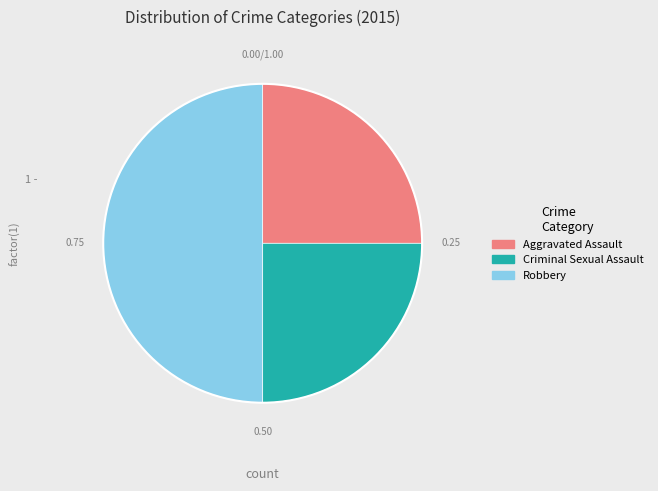

Does Criminal Sexual Assault represent more than half of the total?

No